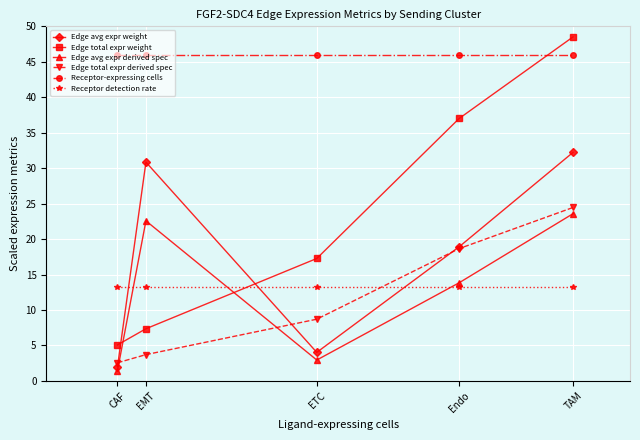

What is the highest value of the Edge avg expr derived spec series?

23.6